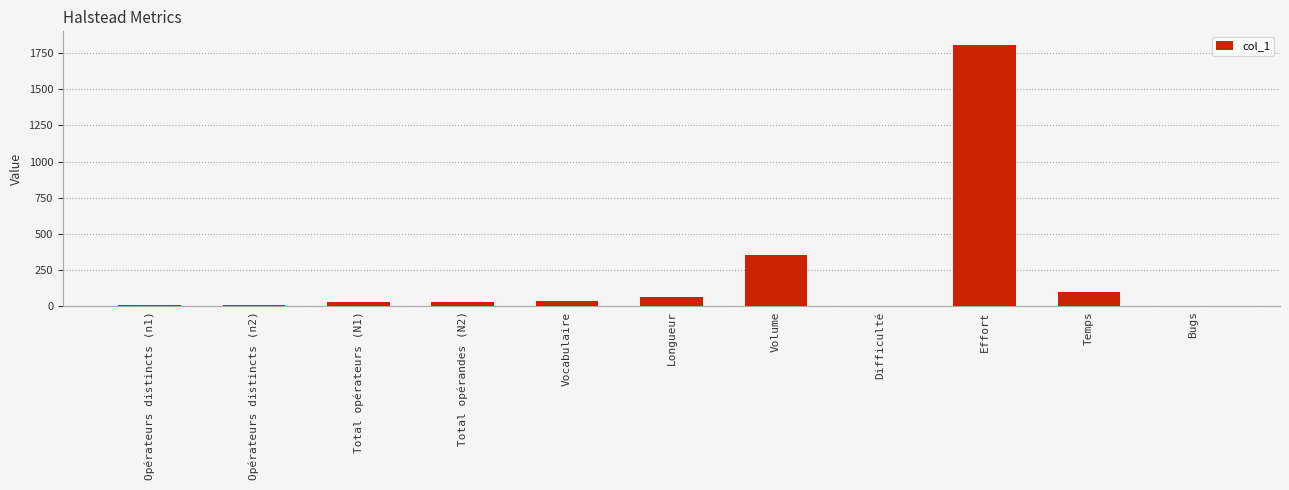

How many distinct data groups are displayed?

1